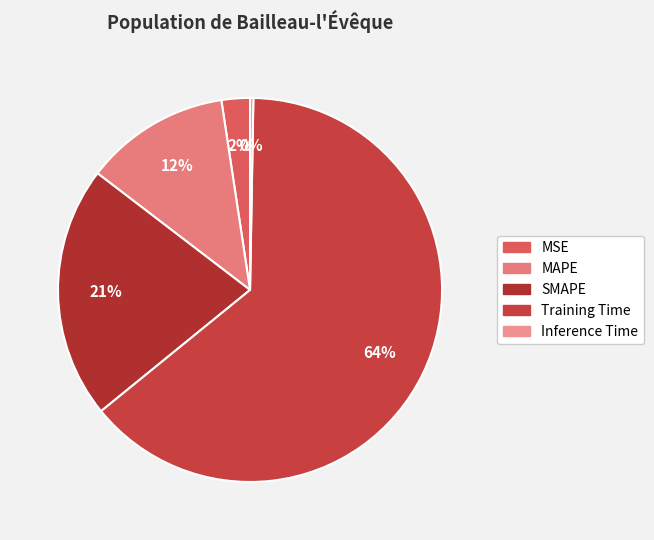

To the nearest percent, what is the average slice percentage?

20%